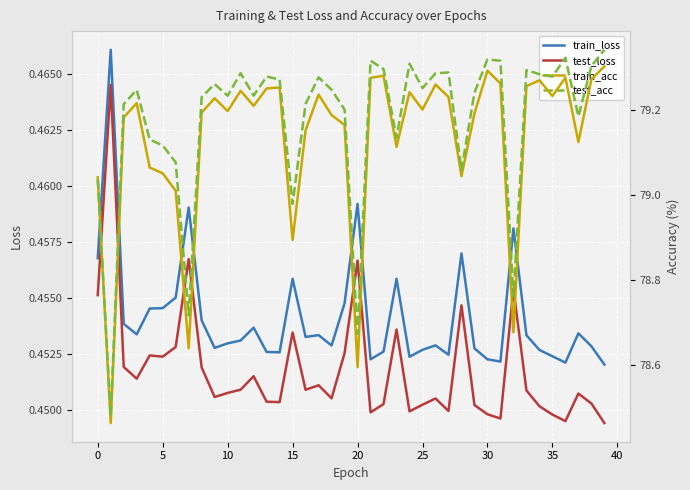

Which series ends up on top after the final intersection of test_acc and train_acc?

test_acc